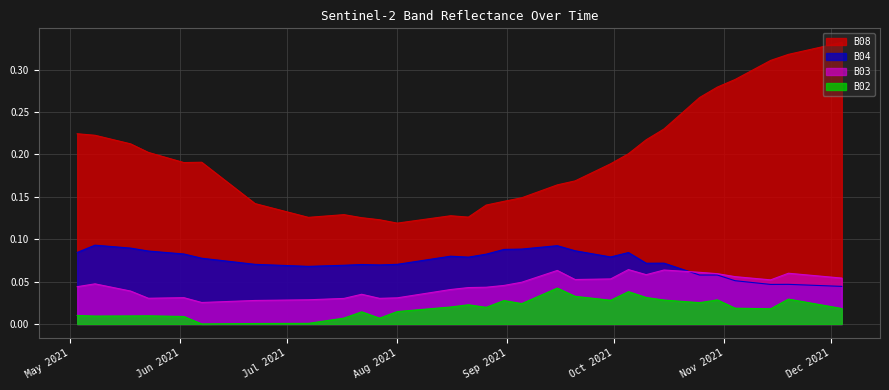

Which series has the largest total across all categories?

B08